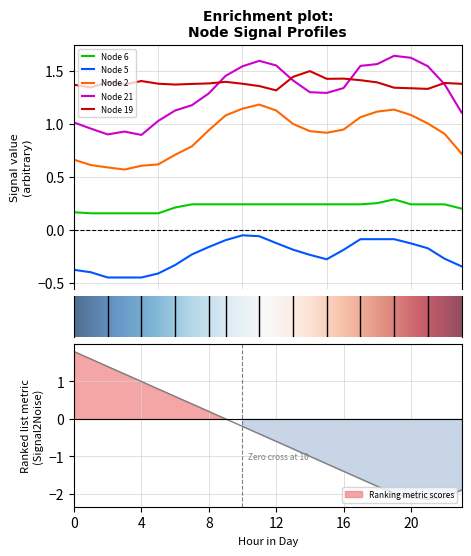

What is the difference between the highest and lowest values at 15?

1.7